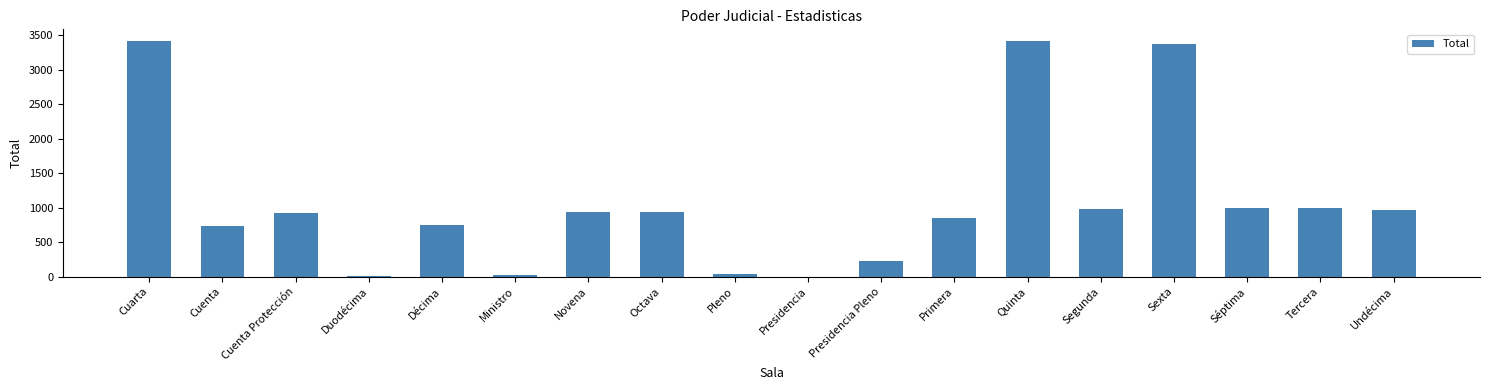

Approximately how many times larger is the value at Cuenta compared to Tercera?

0.7